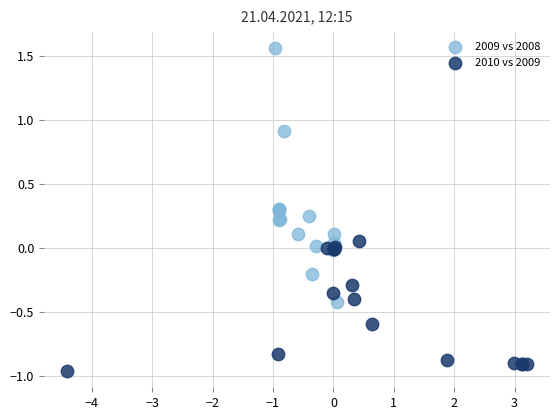

Which series contains the highest Y value?

2009 vs 2008